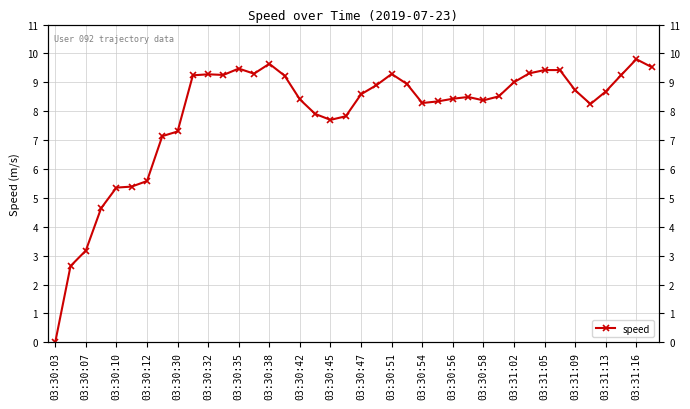

True or false: the data has more than 0 interior local peaks.

True